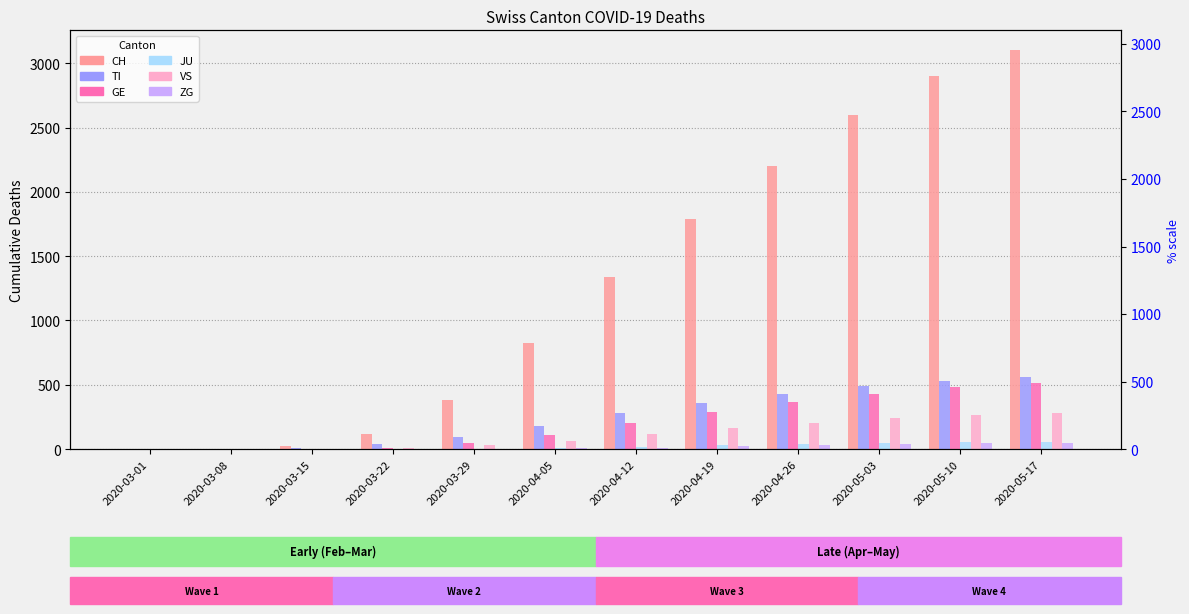

What position from the left is 2020-04-05?

6